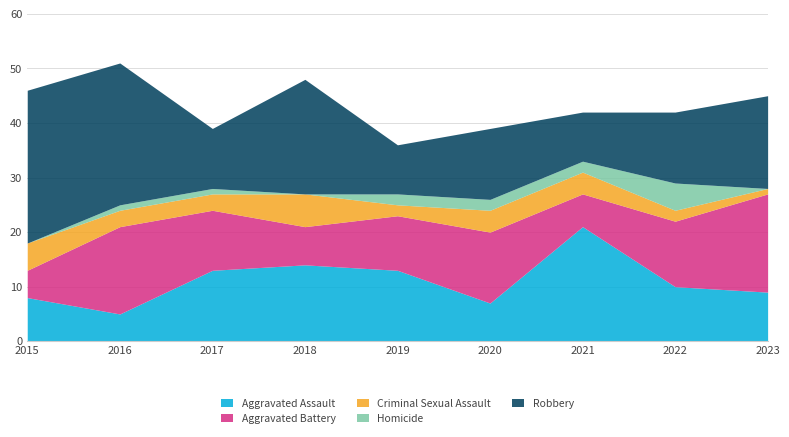

What is the difference between the Homicide values at 2023 and 2017?

1